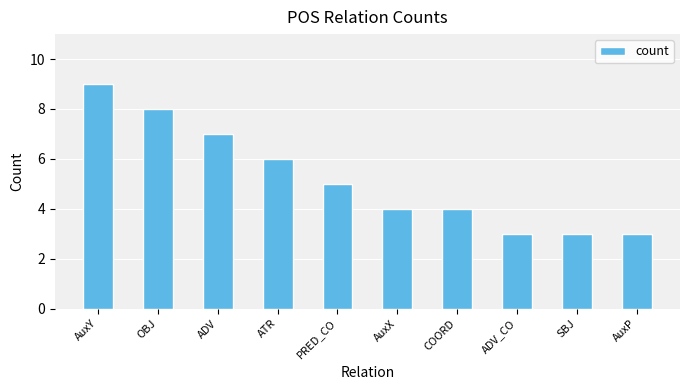

What is the ratio of the value at COORD to the value at ATR?

0.7